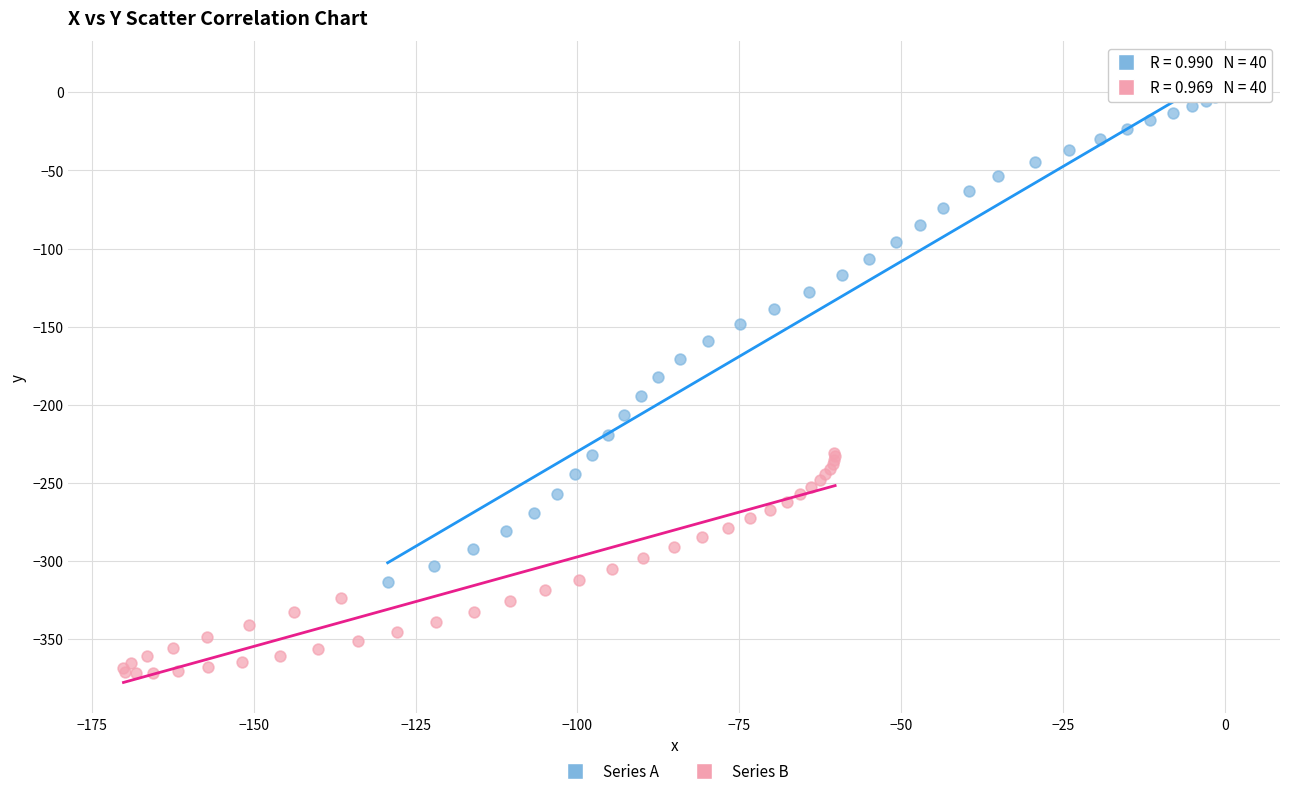

Which series contains the highest Y value?

Series A